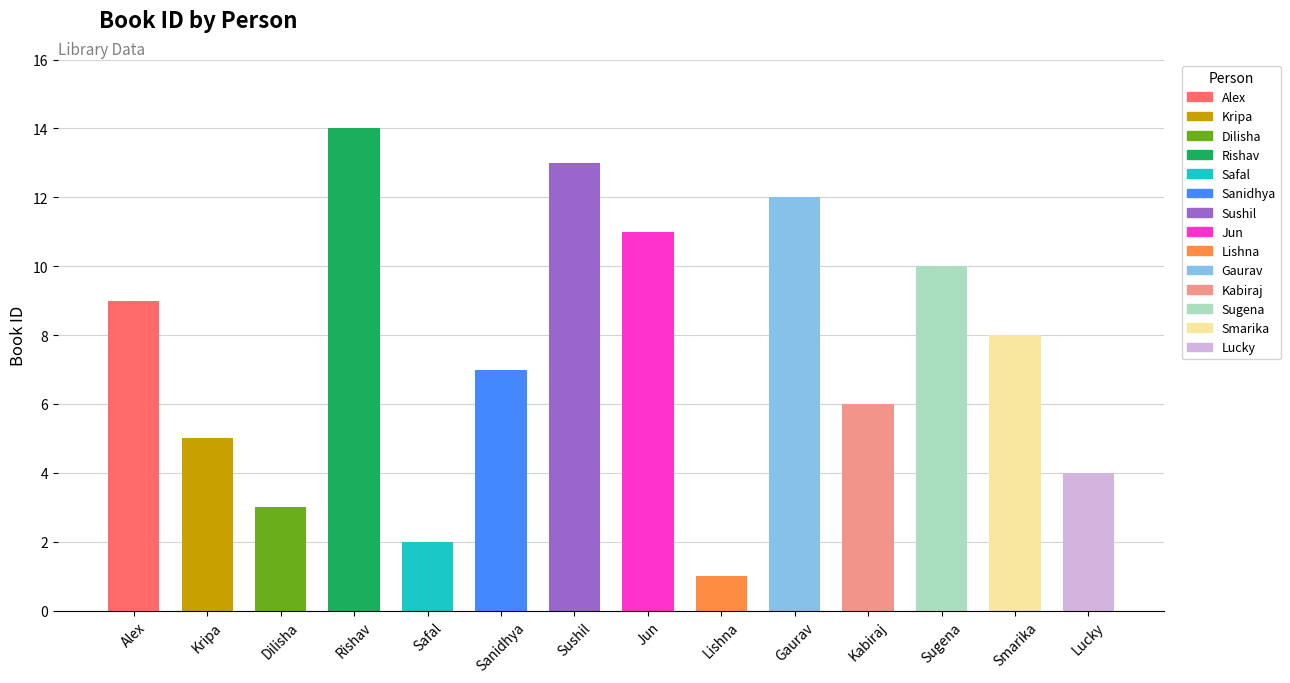

Rank the categories by value from highest to lowest.

Rishav, Sushil, Gaurav, Jun, Sugena, Alex, Smarika, Sanidhya, Kabiraj, Kripa, Lucky, Dilisha, Safal, Lishna